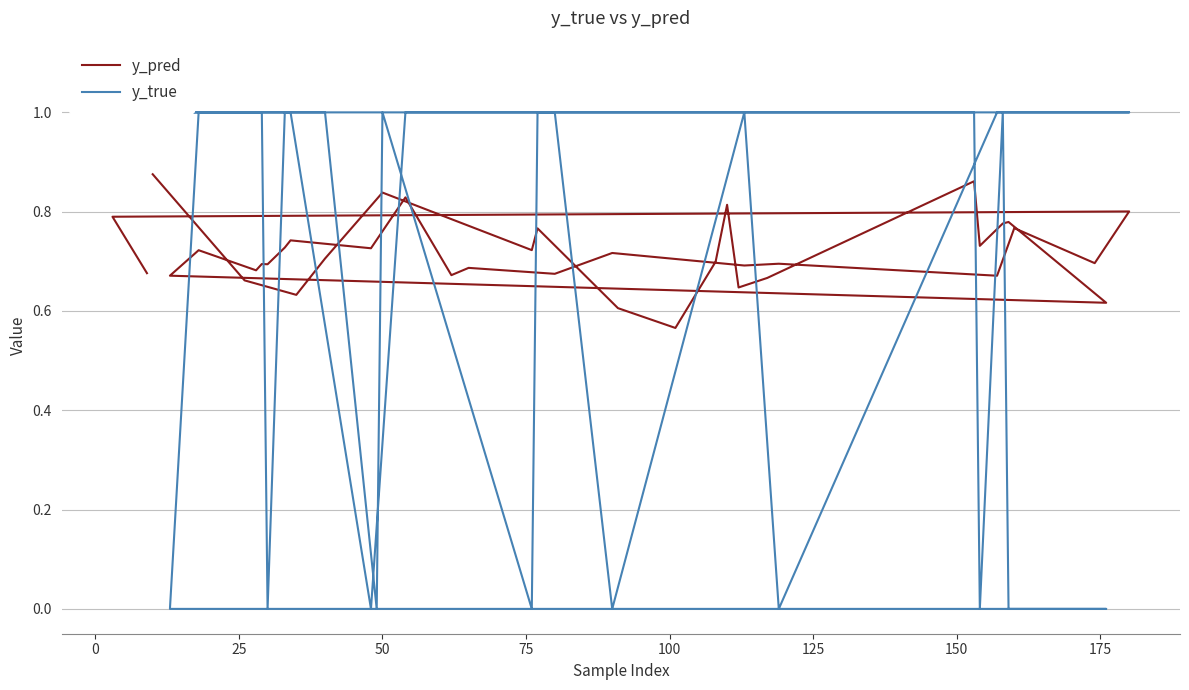

True or false: y_true has more than 1 interior local peaks.

True